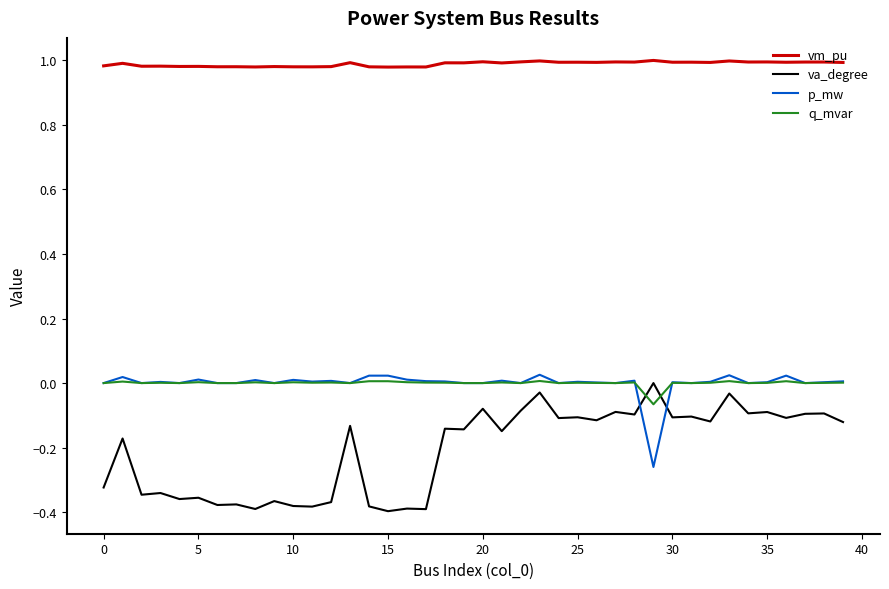

Which series has the largest total across all categories?

vm_pu